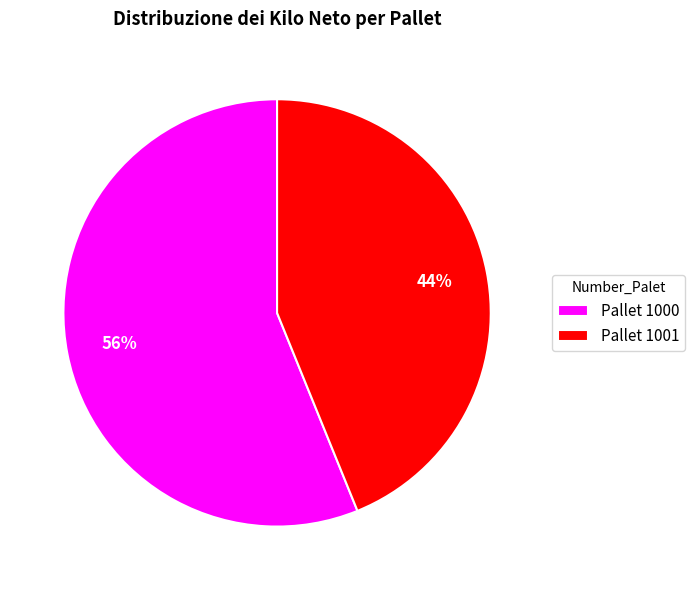

Between Pallet 1000 and Pallet 1001, which is larger?

Pallet 1000